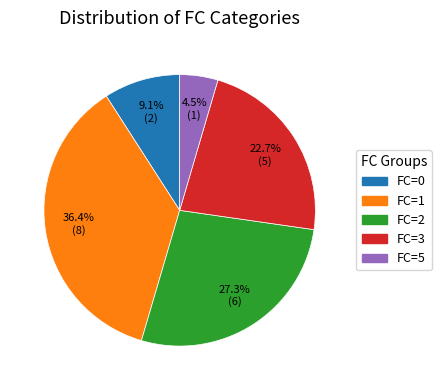

To the nearest percent, what is the average slice percentage?

20%